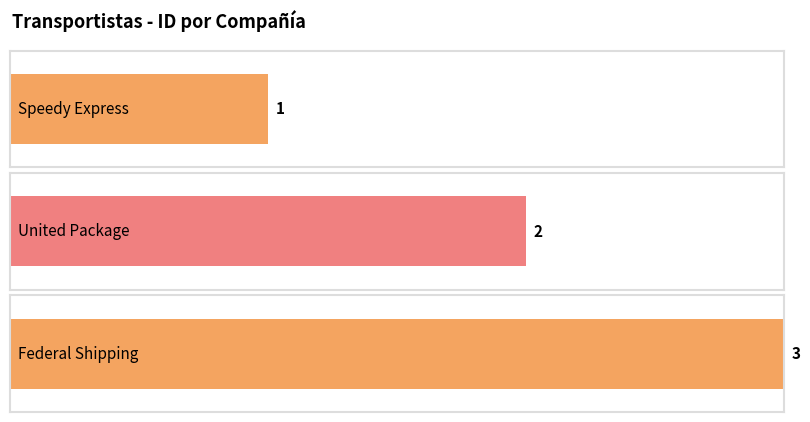

List the labels in order of value, smallest first.

Speedy Express, United Package, Federal Shipping